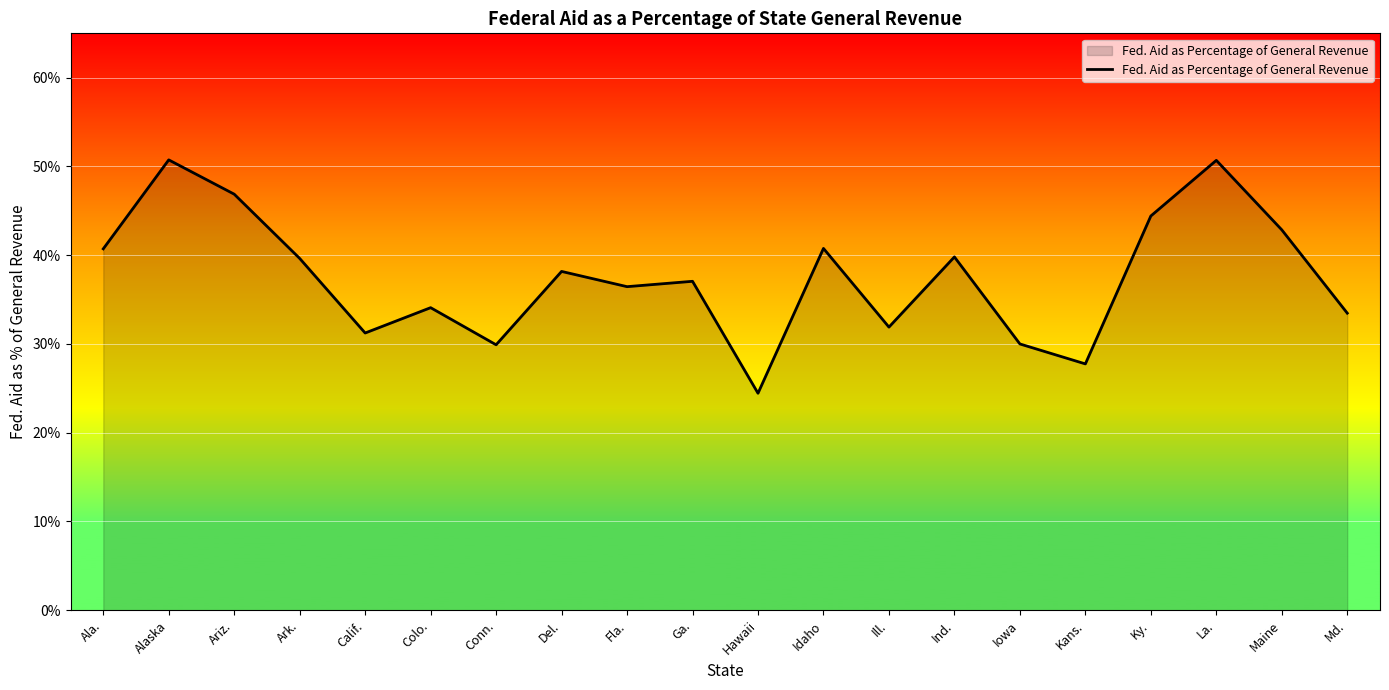

Is this an area chart (filled region under the line)?

Yes